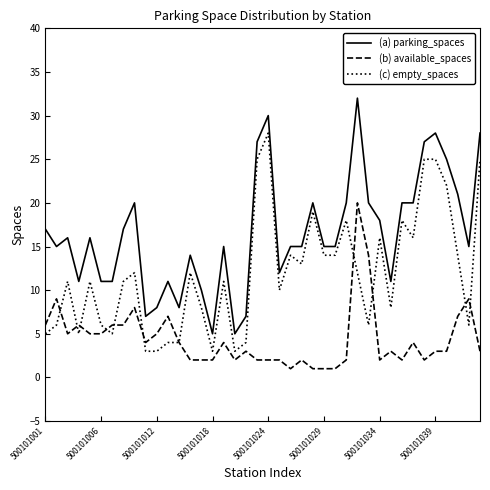

Rank the series by their average value, from lowest to highest.

(b) available_spaces, (c) empty_spaces, (a) parking_spaces